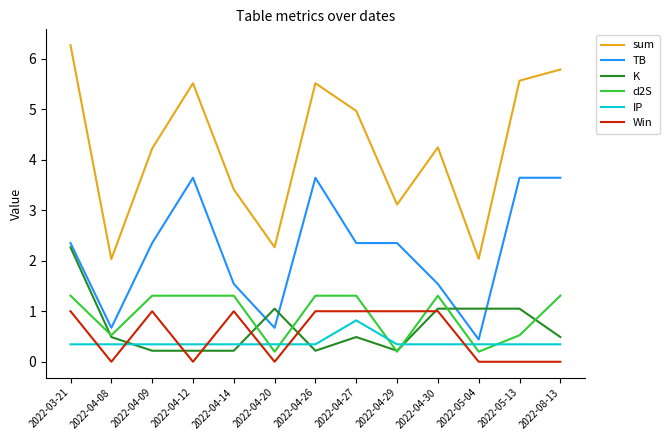

What is the difference between the maximum and minimum values in the Win series?

1.0